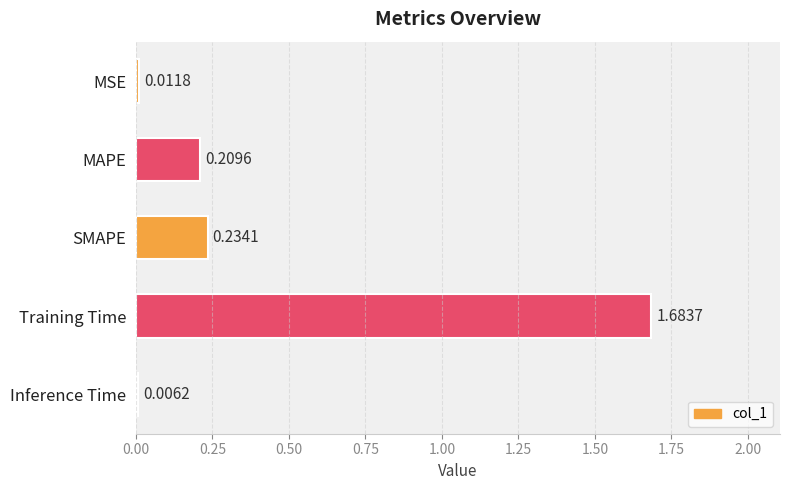

Which has a higher value, Training Time or SMAPE?

Training Time